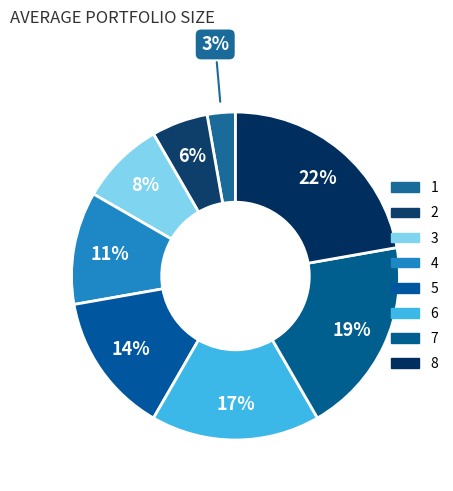

Does 5 account for over 50% of the chart?

No